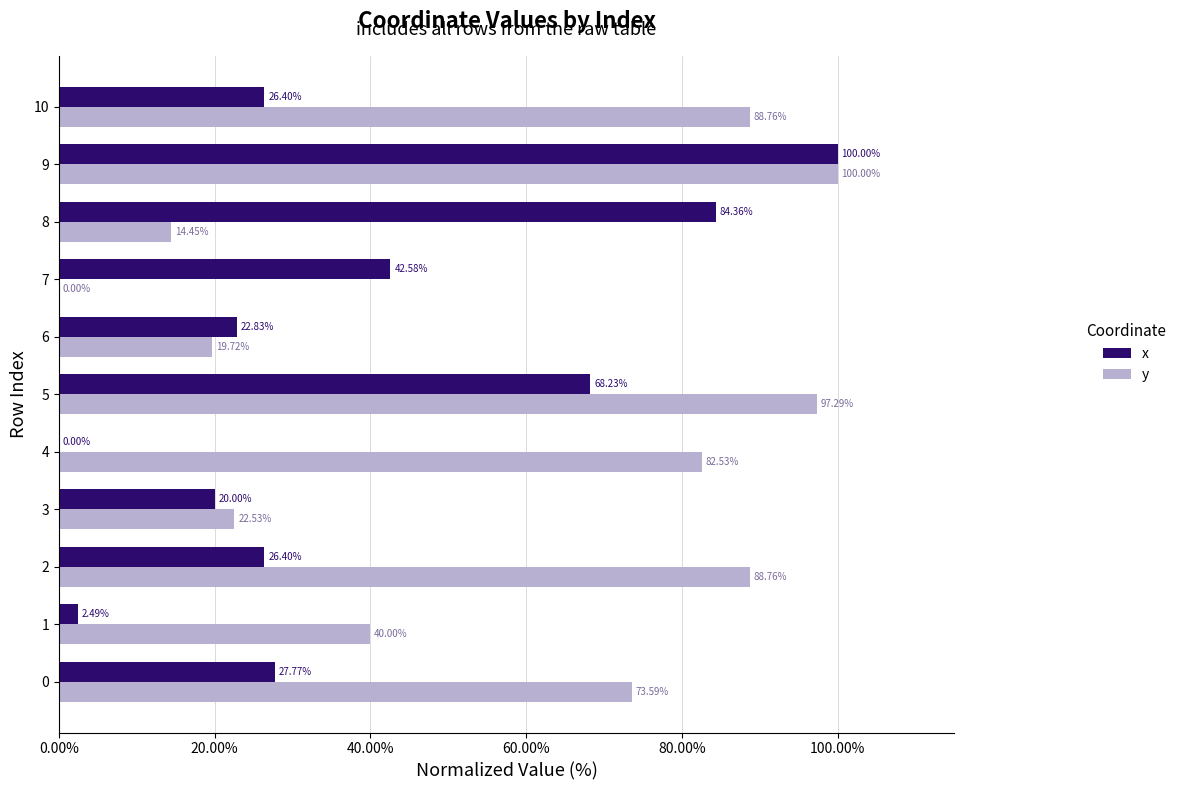

Between 0 and 1, which series saw the biggest shift?

y